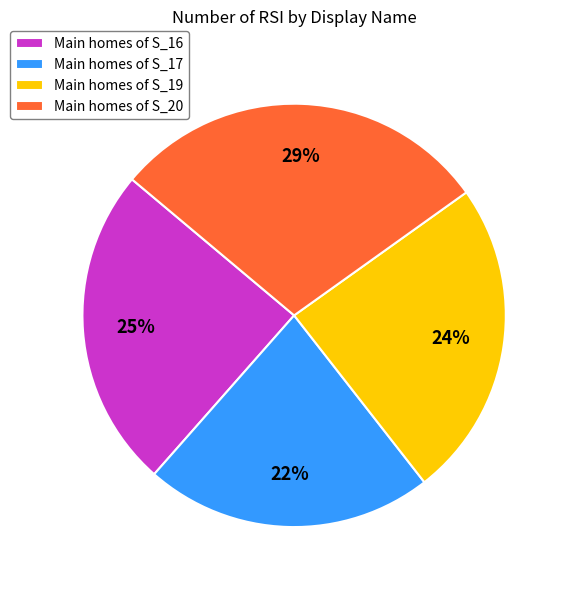

Which slice is the smallest?

Main homes of S_17